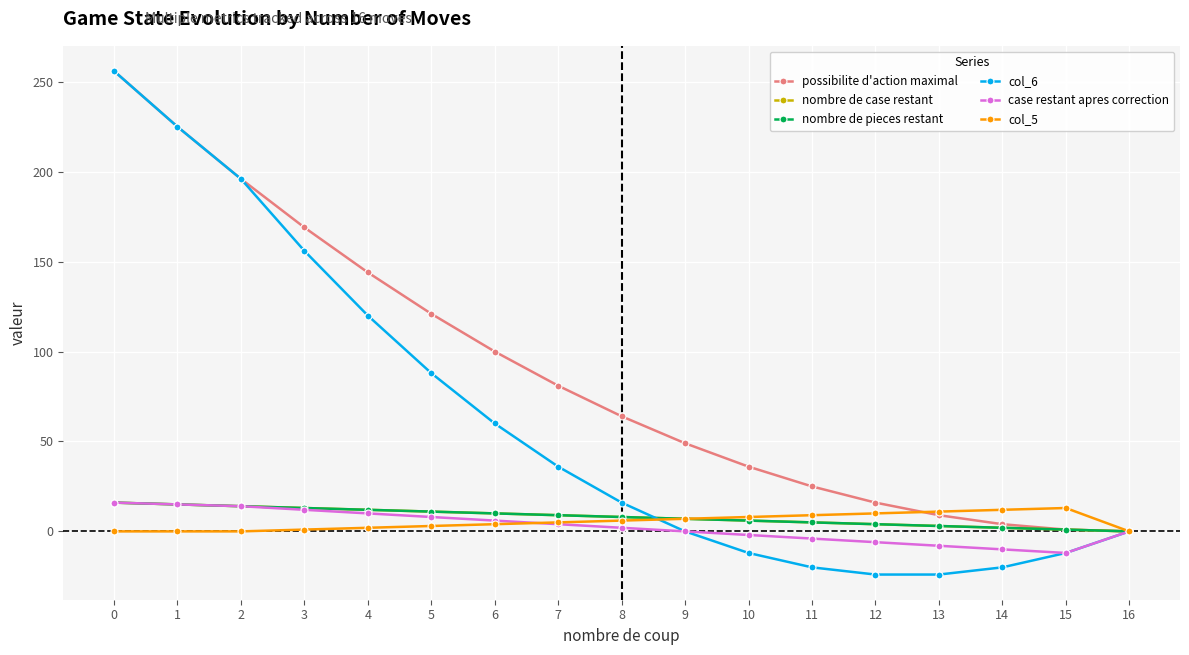

True or false: nombre de pieces restant has more than 1 points higher than both neighbors.

False